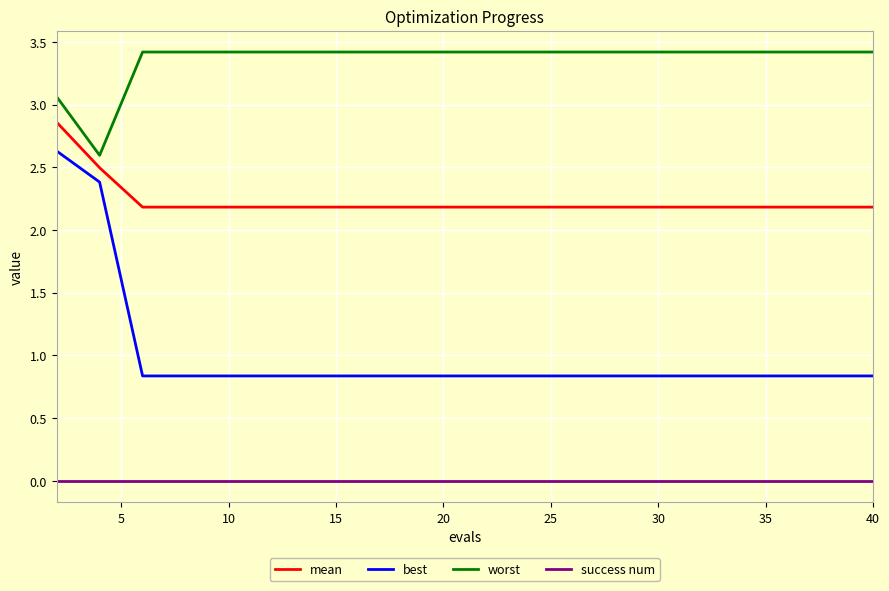

What is the minimum value for worst?

2.6